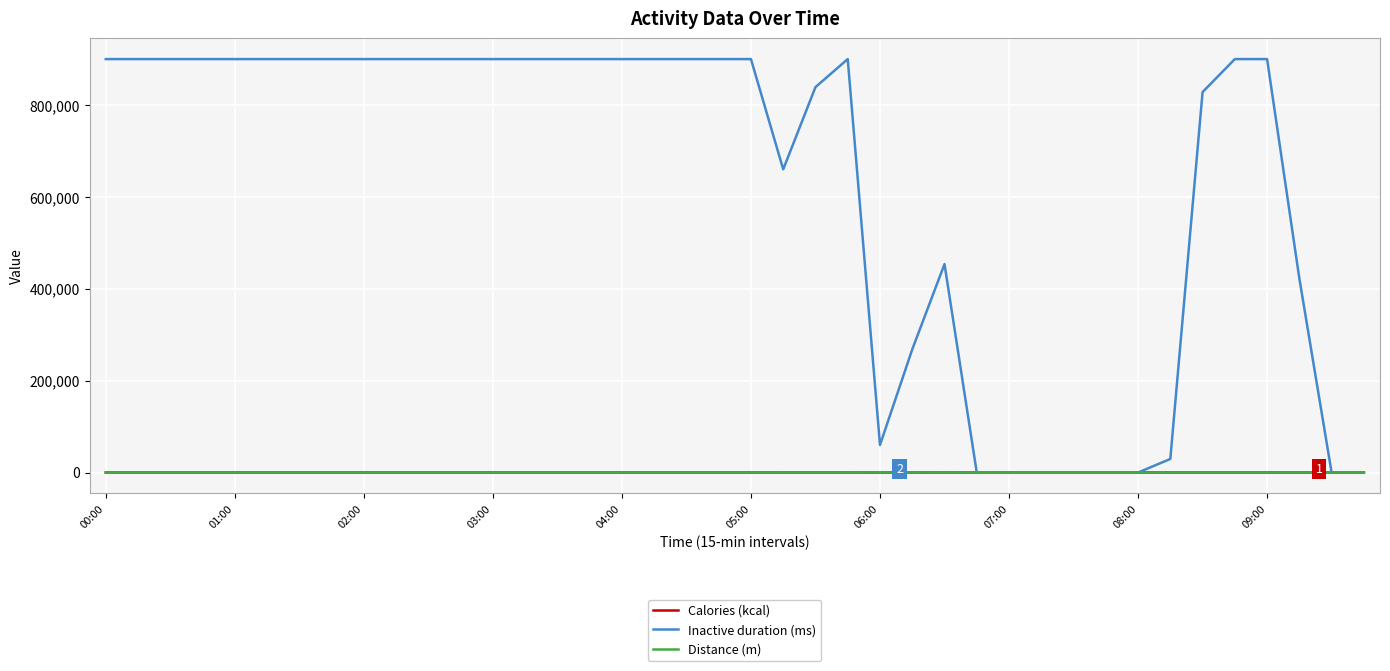

What are all the series names shown in the legend?

Calories (kcal), Inactive duration (ms), Distance (m)